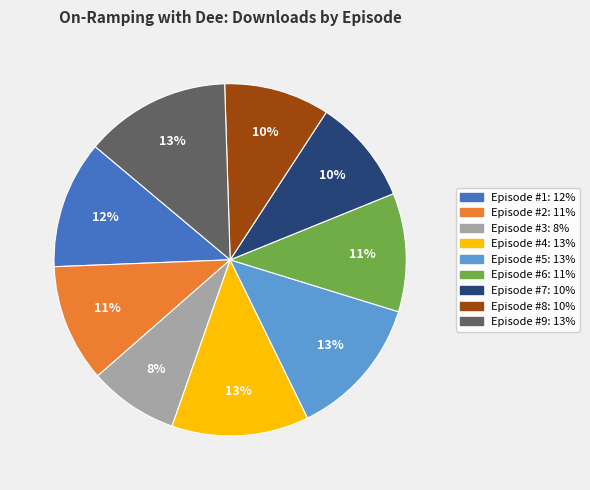

True or false: Episode #9 accounts for 13% of the total.

True